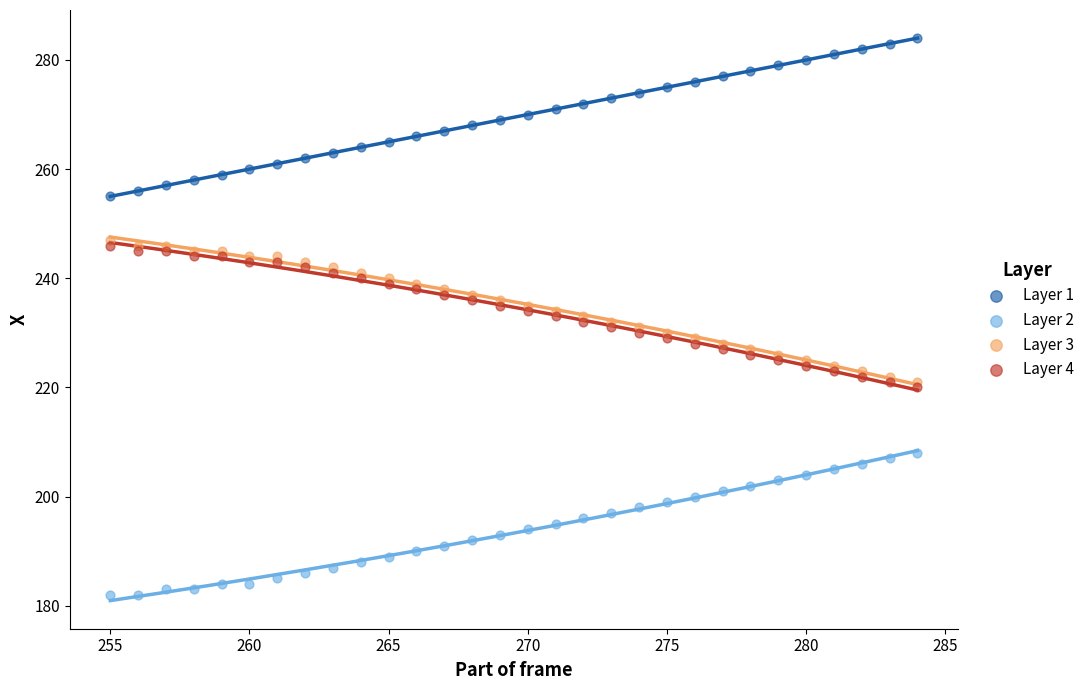

Which series reaches the maximum Y coordinate?

Layer 1